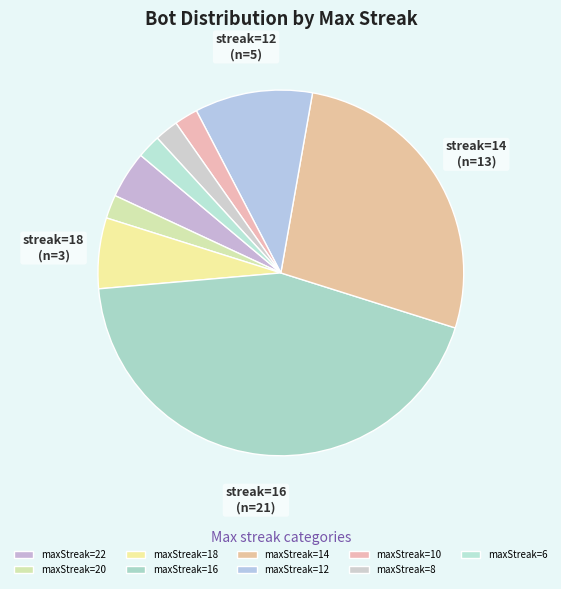

Which category has the smallest portion of the pie?

20